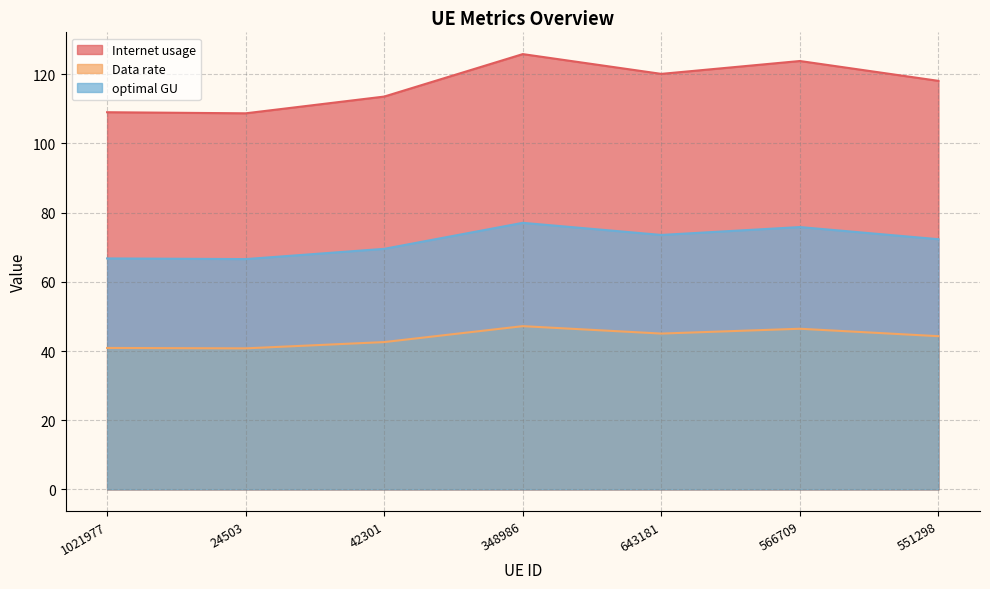

Reading right to left, list all the values displayed in this chart.

Internet usage: 551298=118.1	566709=123.8	643181=120.1	348986=125.8	42301=113.5	24503=108.7	1021977=109.0
Data rate: 551298=44.3	566709=46.4	643181=45.0	348986=47.2	42301=42.6	24503=40.8	1021977=40.9
optimal GU: 551298=72.3	566709=75.8	643181=73.5	348986=77.1	42301=69.5	24503=66.6	1021977=66.8